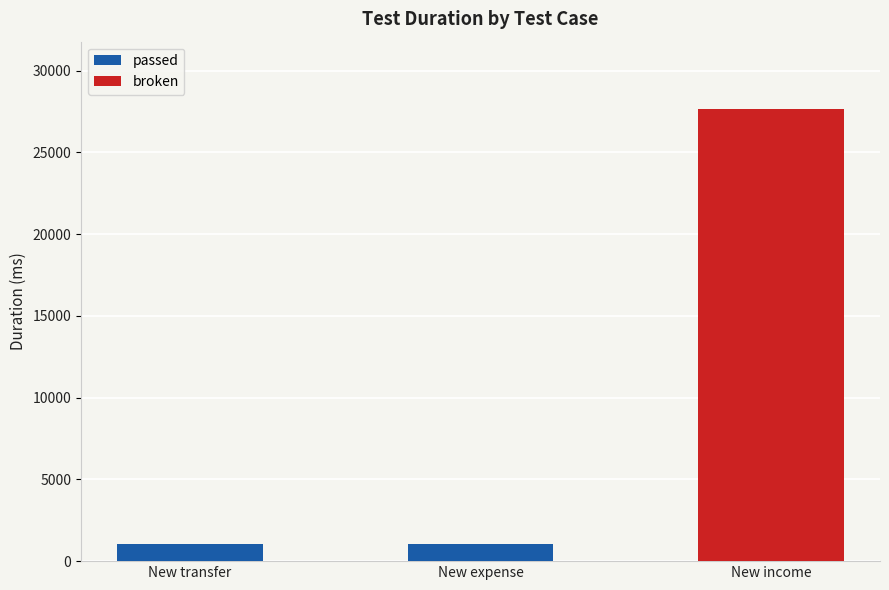

What is the lowest value of the passed series?

1023